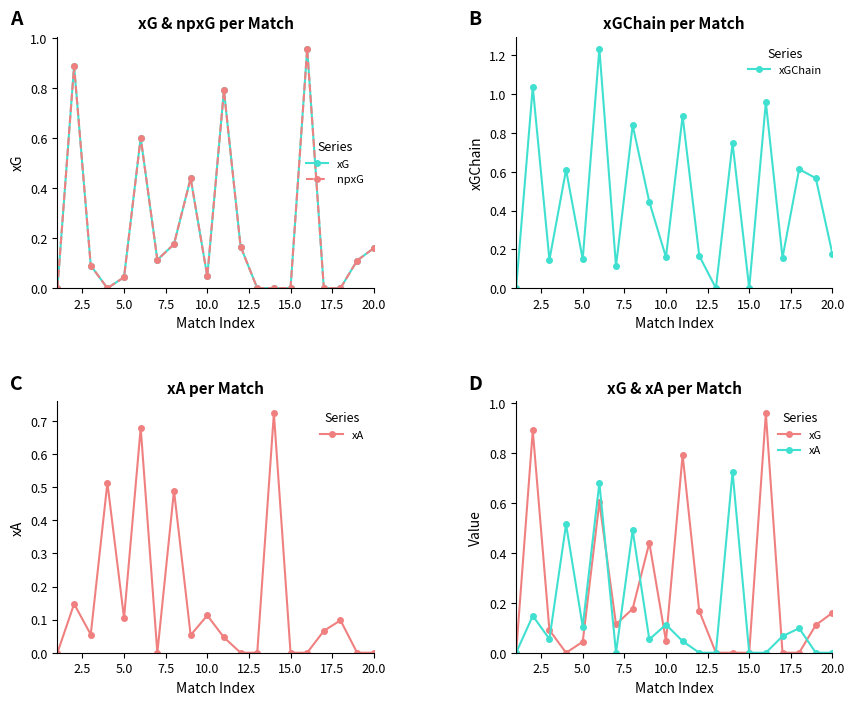

How many interior local peaks does the xGChain series have?

8